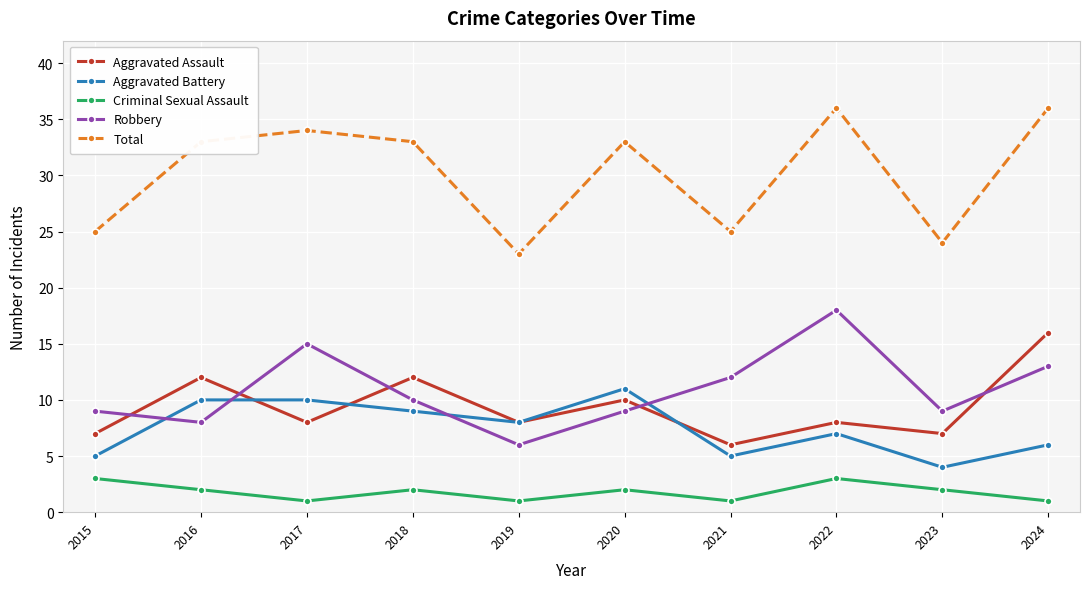

What is the greatest value displayed?

36